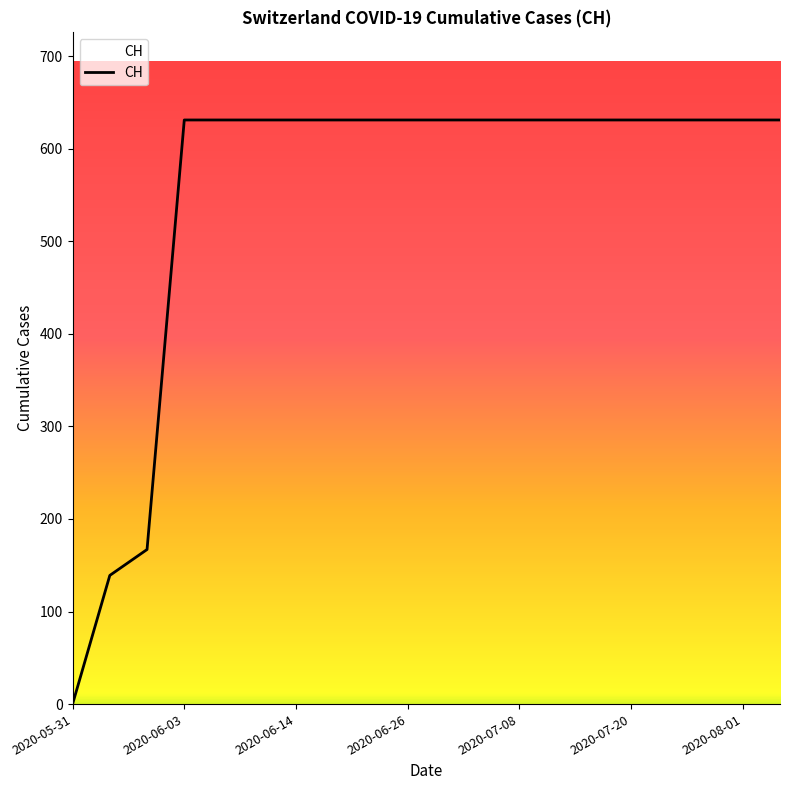

What is the difference between the maximum and minimum values?

631